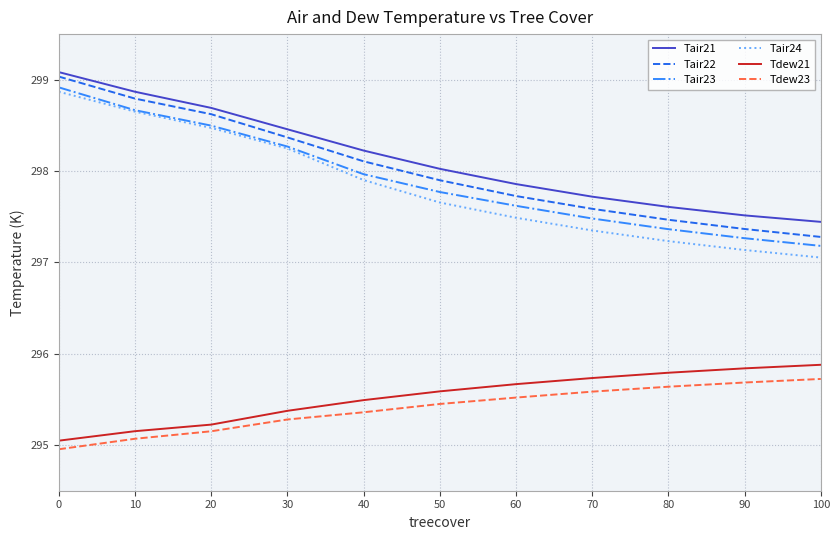

Is the value of Tair24 at 100 greater than the value of Tair22 at 20?

No